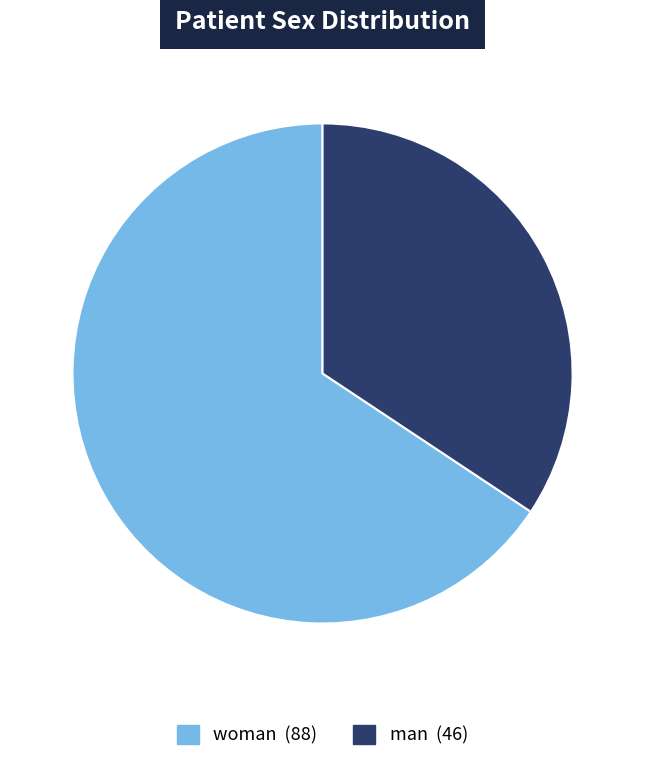

Which category has the smallest portion of the pie?

man